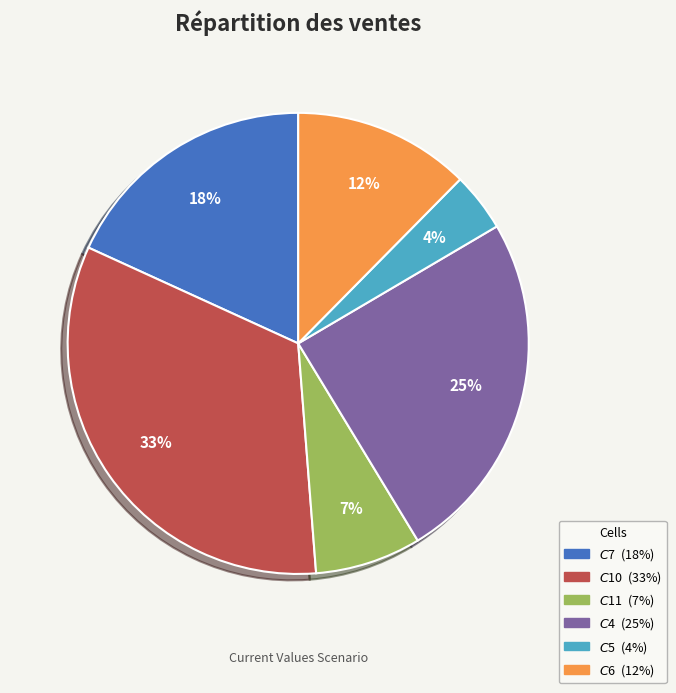

Is there a majority slice in this chart?

No